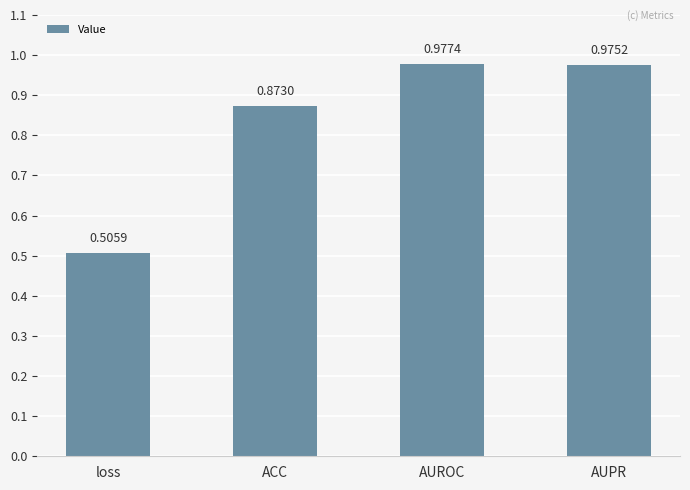

How many bars are there in total?

4